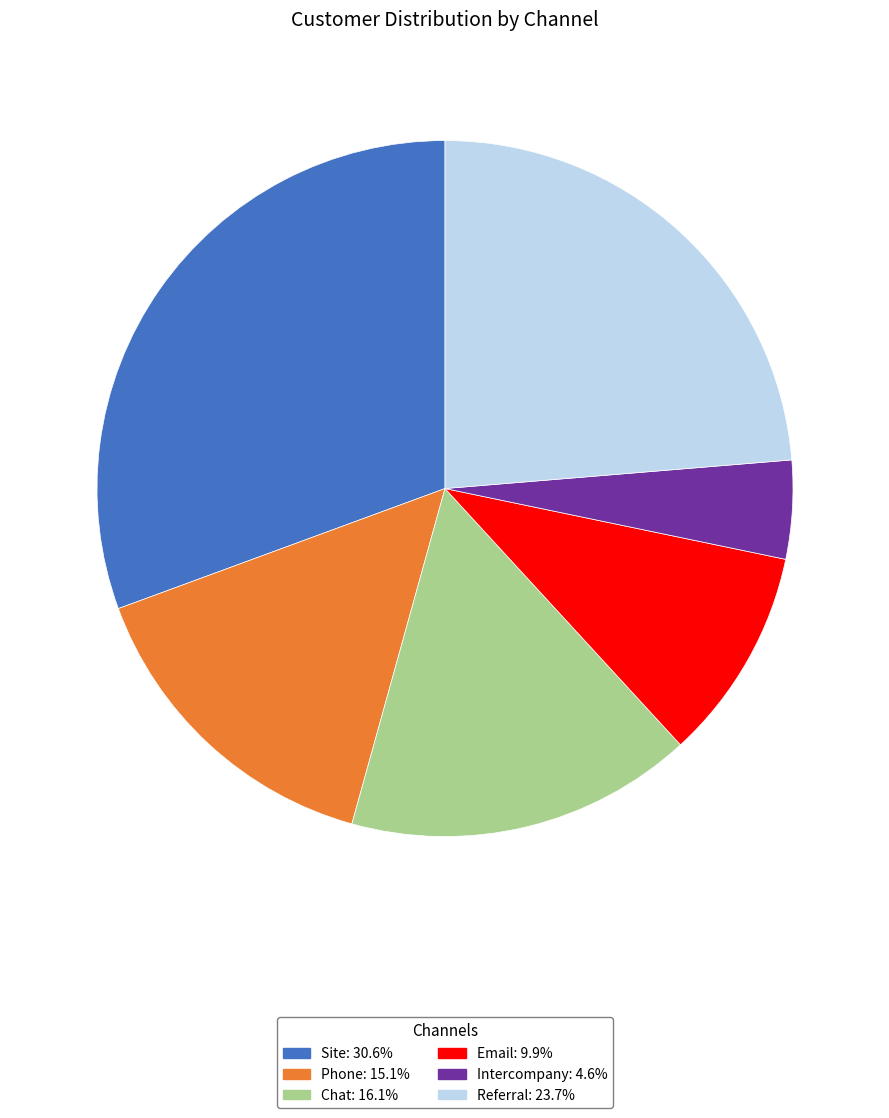

Count the number of slices in the pie.

6